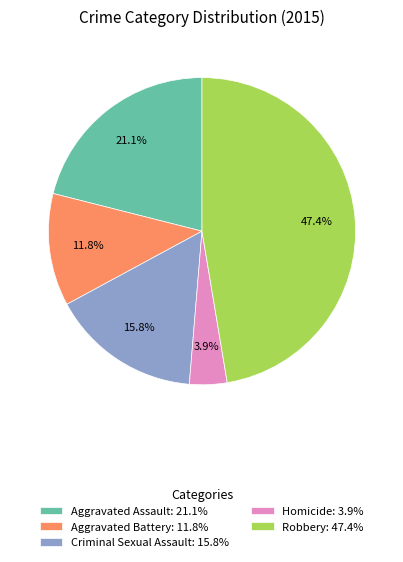

The Aggravated Assault slice represents 29% of the pie. True or false?

False